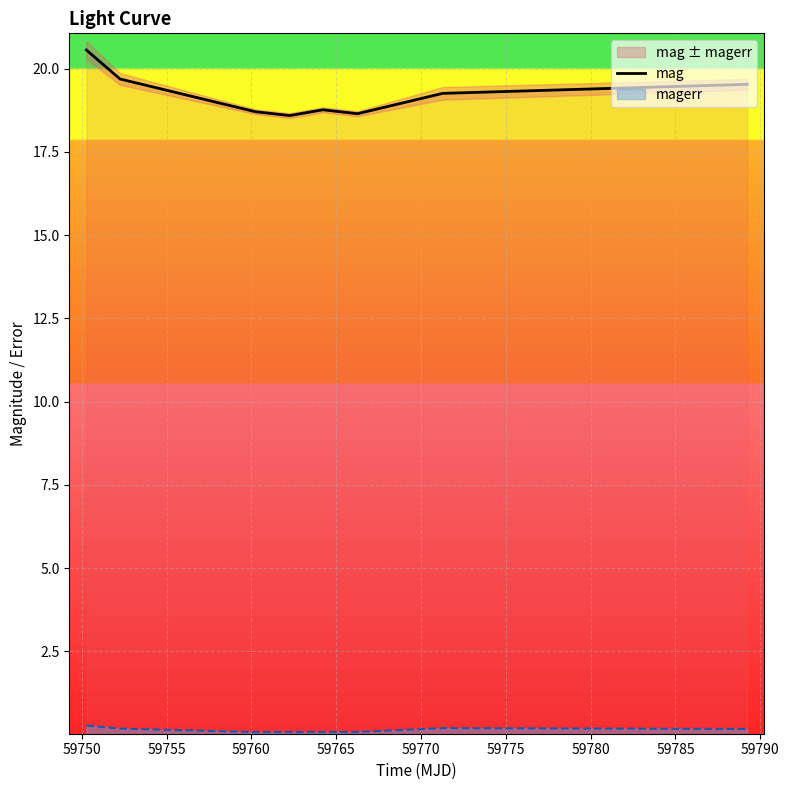

Reading left to right, transcribe all the data shown in this chart.

20.6	19.7	18.7	18.6	18.8	18.6	19.3	19.5